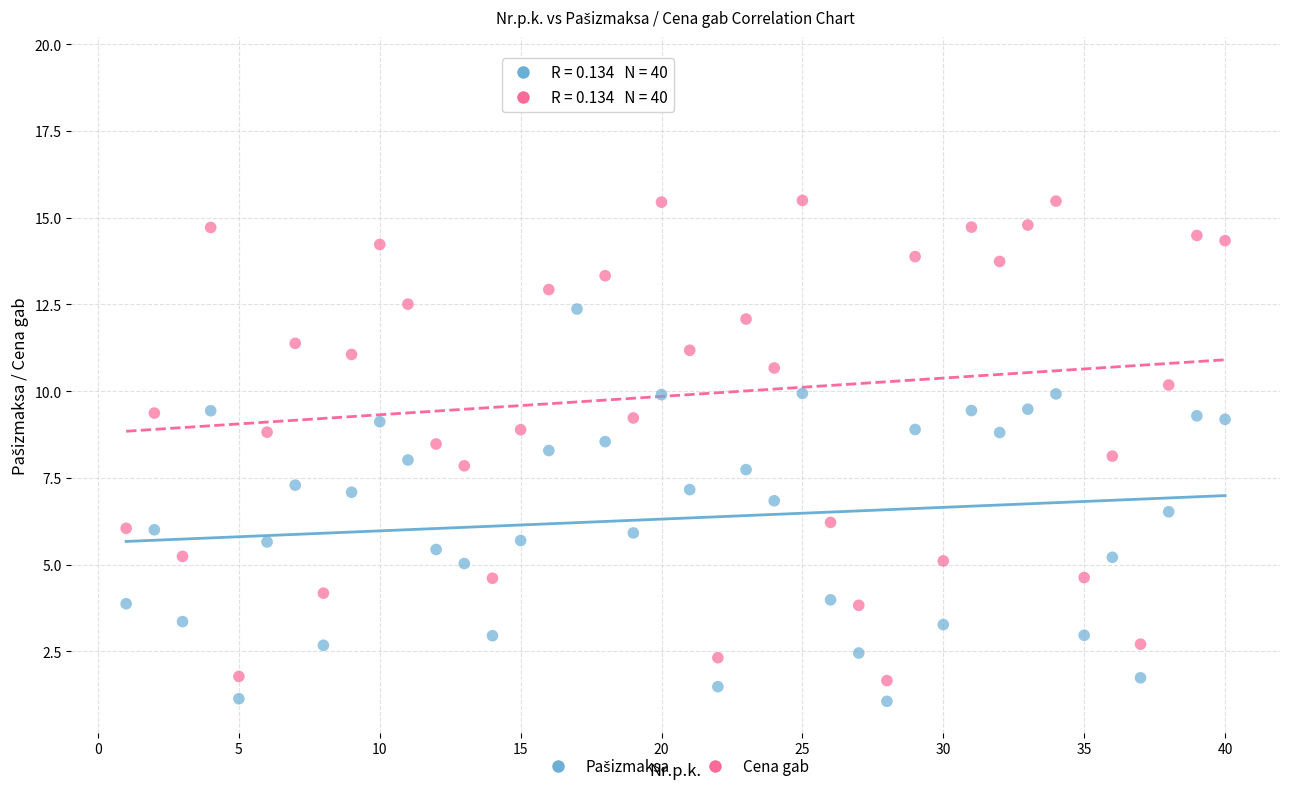

Across all data points, what is the range of X values (max minus min)?

39.0